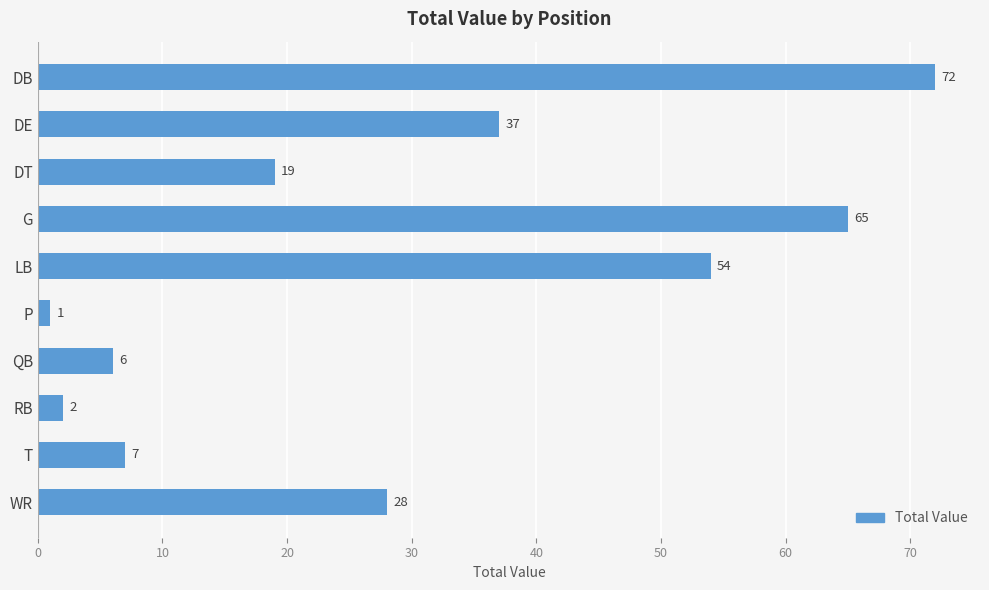

Reading top to bottom, extract all data points from this chart.

72	37	19	65	54	1	6	2	7	28